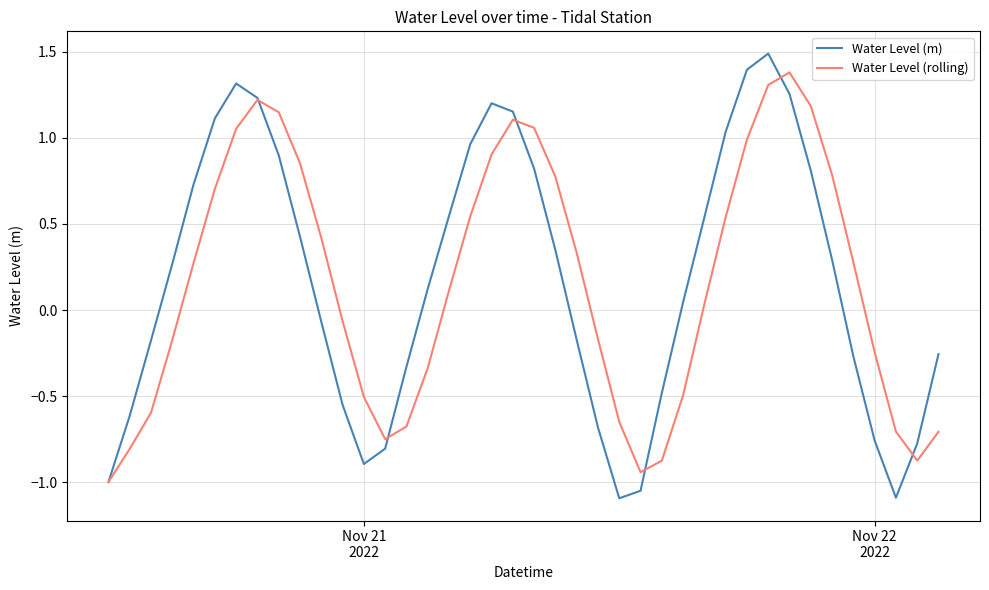

Which series has the widest spread of values?

Water Level (m)